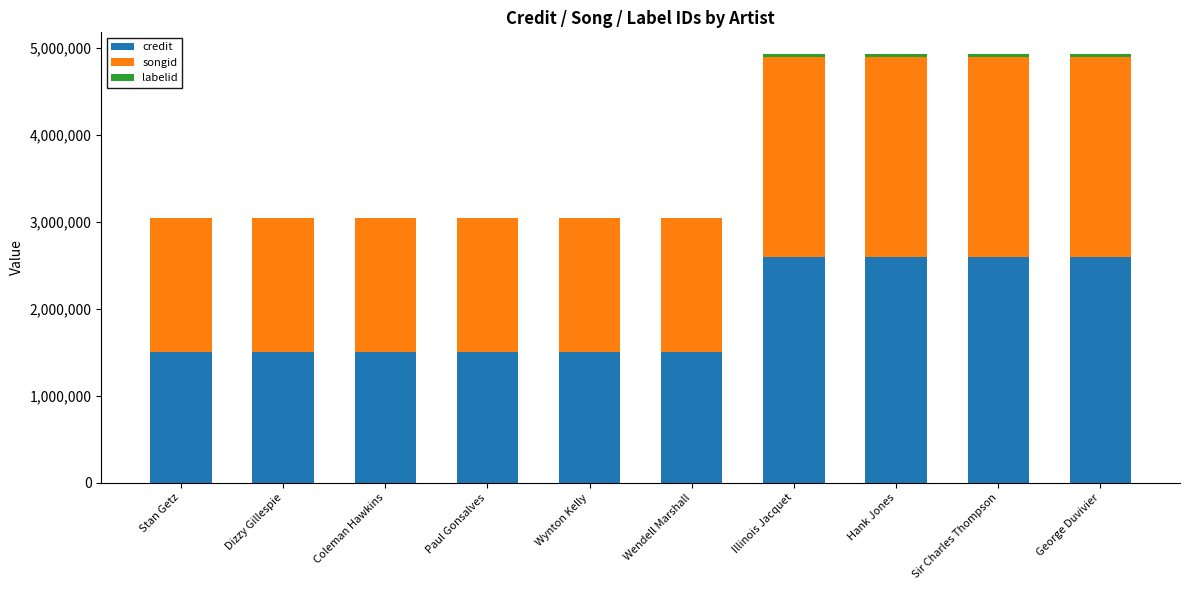

Is it true that credit equals 2601232 at George Duvivier?

True